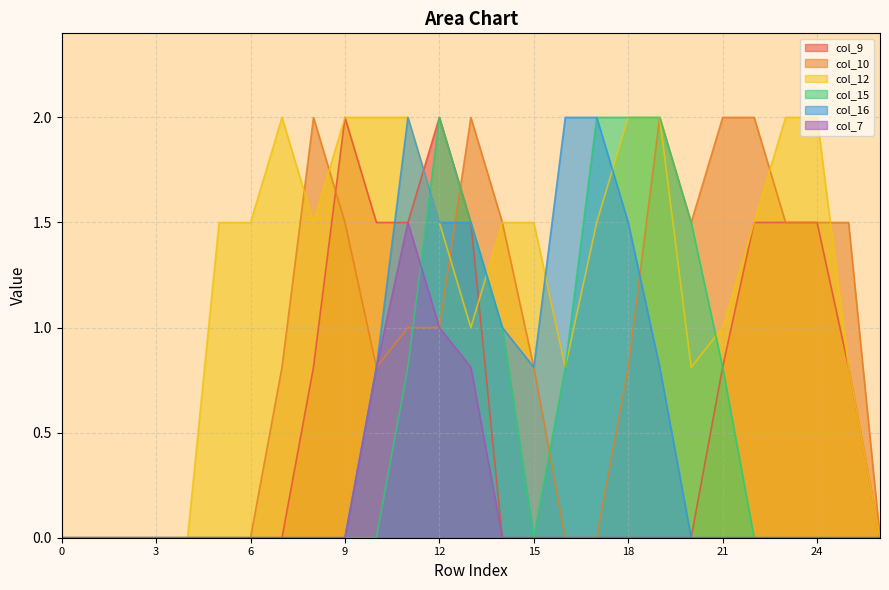

Between 5 and 11, which is larger?

11